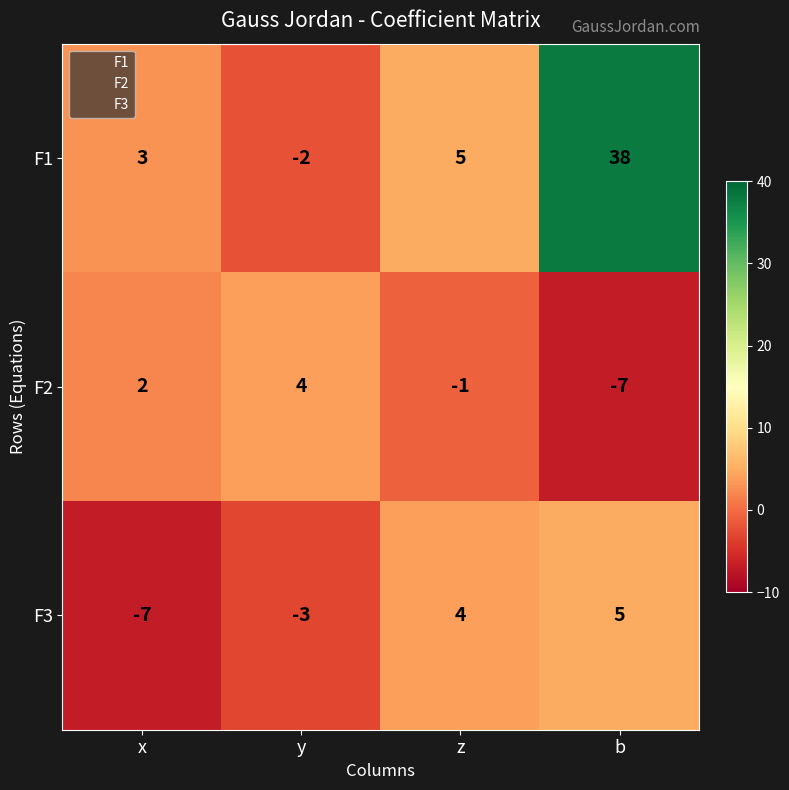

What is the approximate value of F3 at x?

-7